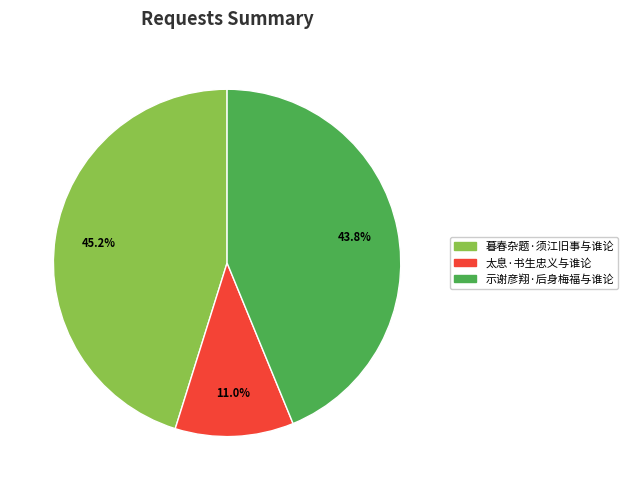

To the nearest percent, what is the average slice percentage?

33%